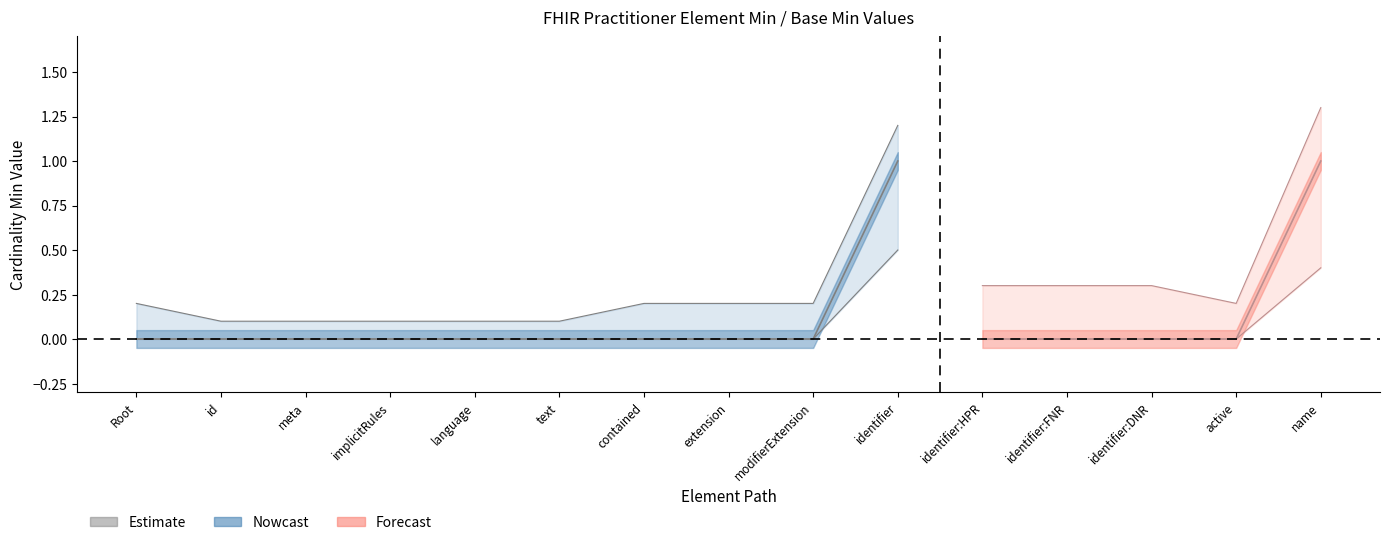

What is the label of the 14th point from the left?

Practitioner.active